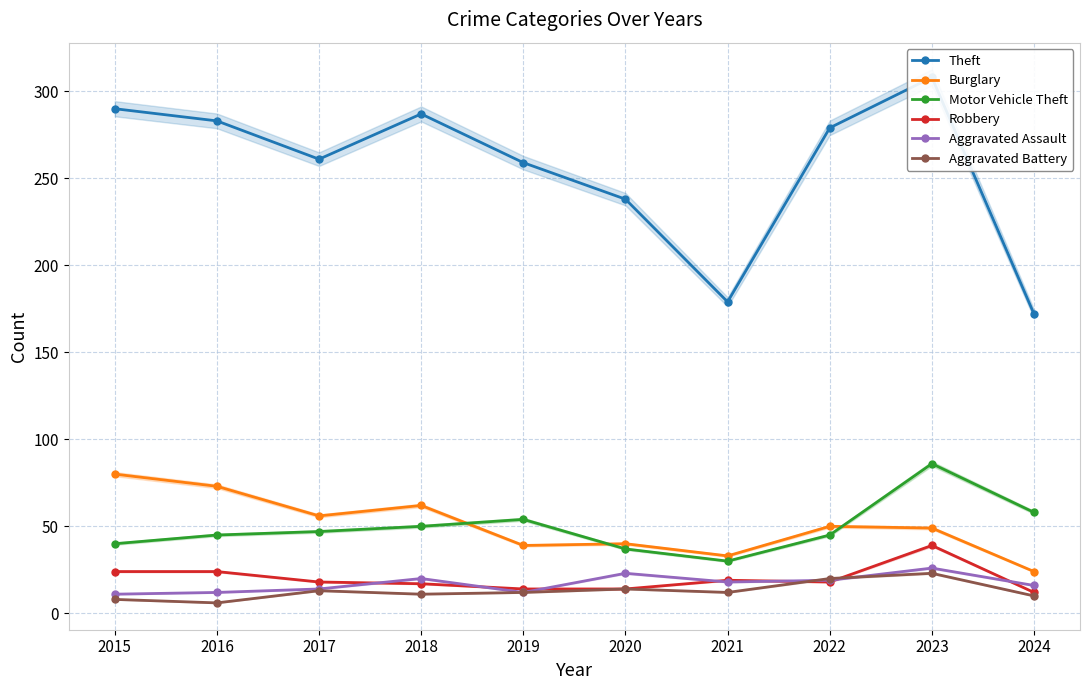

How many values in the Burglary series exceed 50?

4